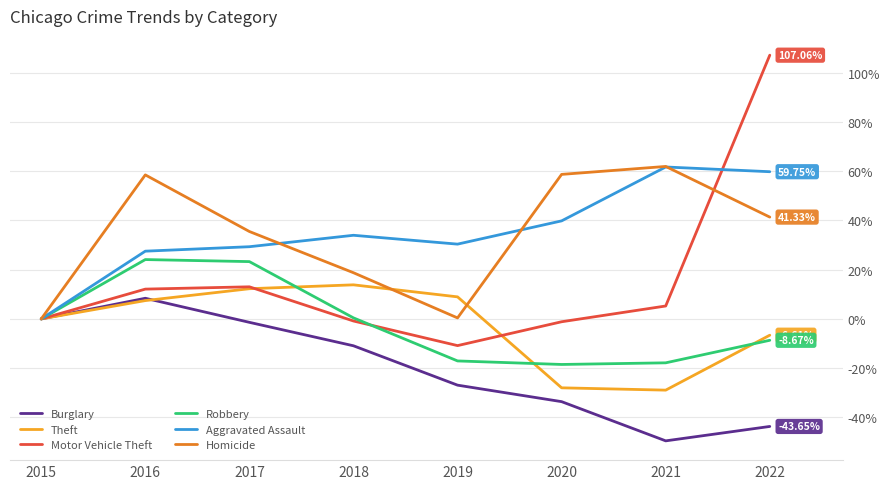

What is the highest value of the Burglary series?

8.4